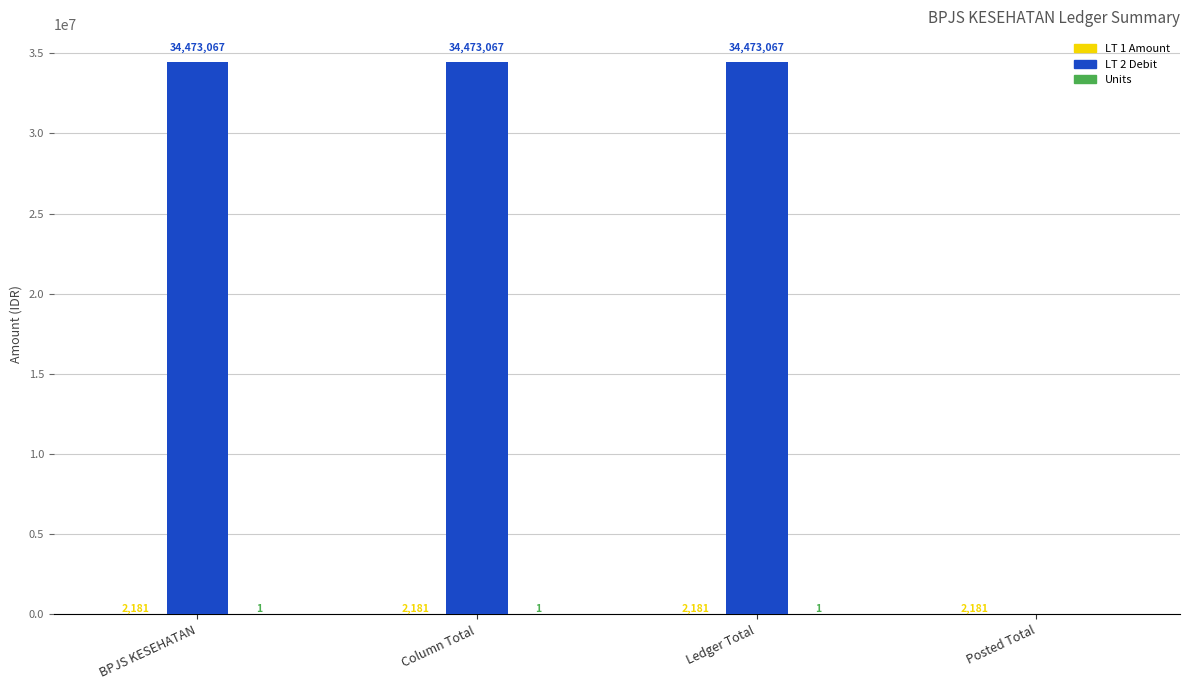

What is the maximum value shown in the chart?

34473067.0